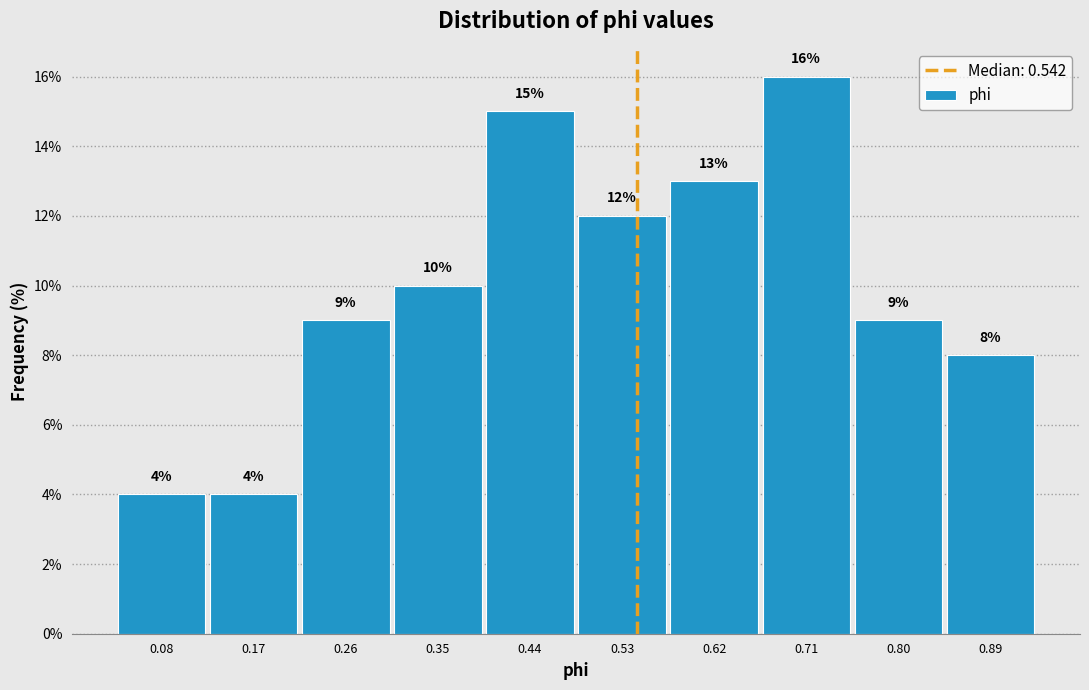

Reading left to right, list every bar in this chart as the range it spans on the x-axis followed by its height. The bar edges are not printed on the chart, so give them approximately, as read against the axis.

0.04 to 0.12: 4
0.12 to 0.21: 4
0.21 to 0.30: 9
0.30 to 0.39: 10
0.39 to 0.48: 15
0.48 to 0.57: 12
0.57 to 0.66: 13
0.66 to 0.75: 16
0.75 to 0.84: 9
0.84 to 0.93: 8